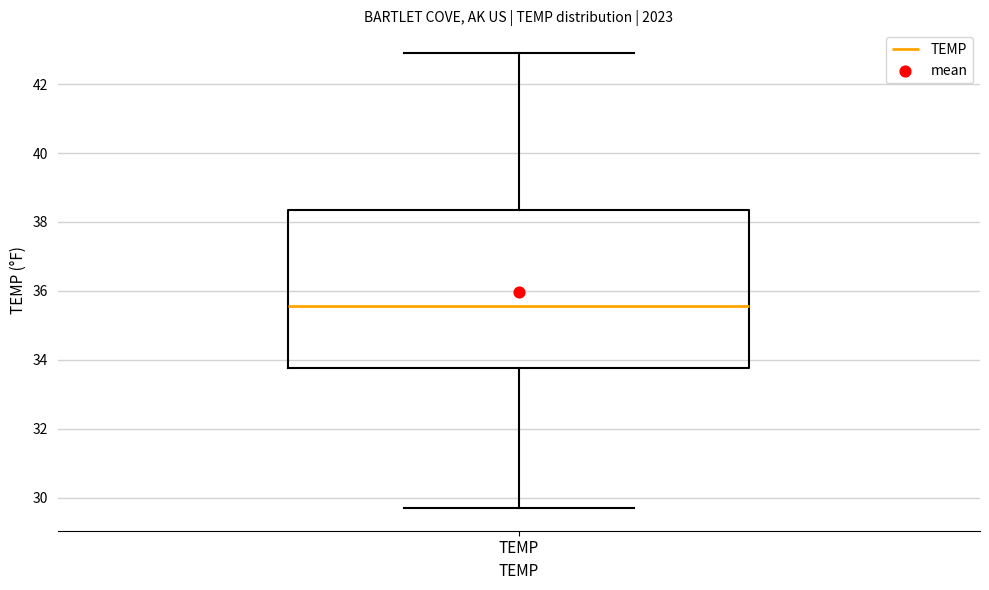

Where does the upper whisker of the box for TEMP end on the y-axis? The values are not printed on the chart, so give them approximately, as read against the axis.

43.0